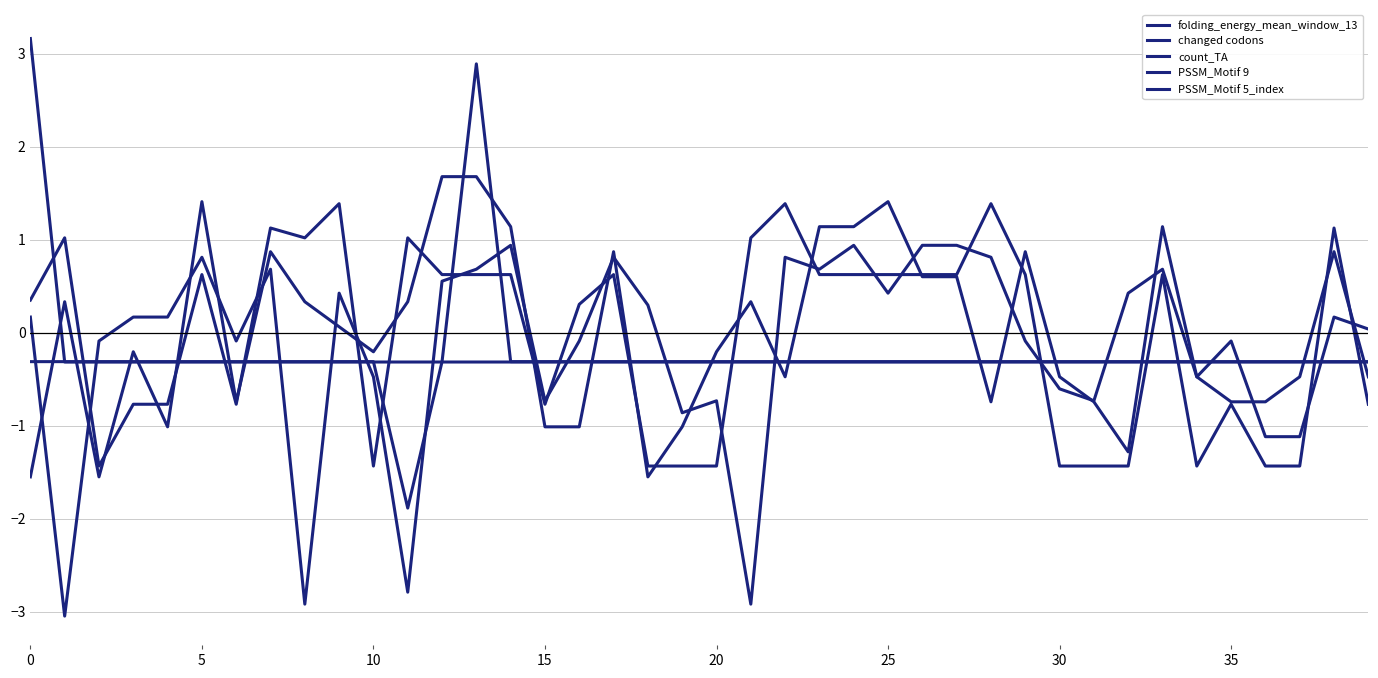

At which label is count_TA closest to 0?

9